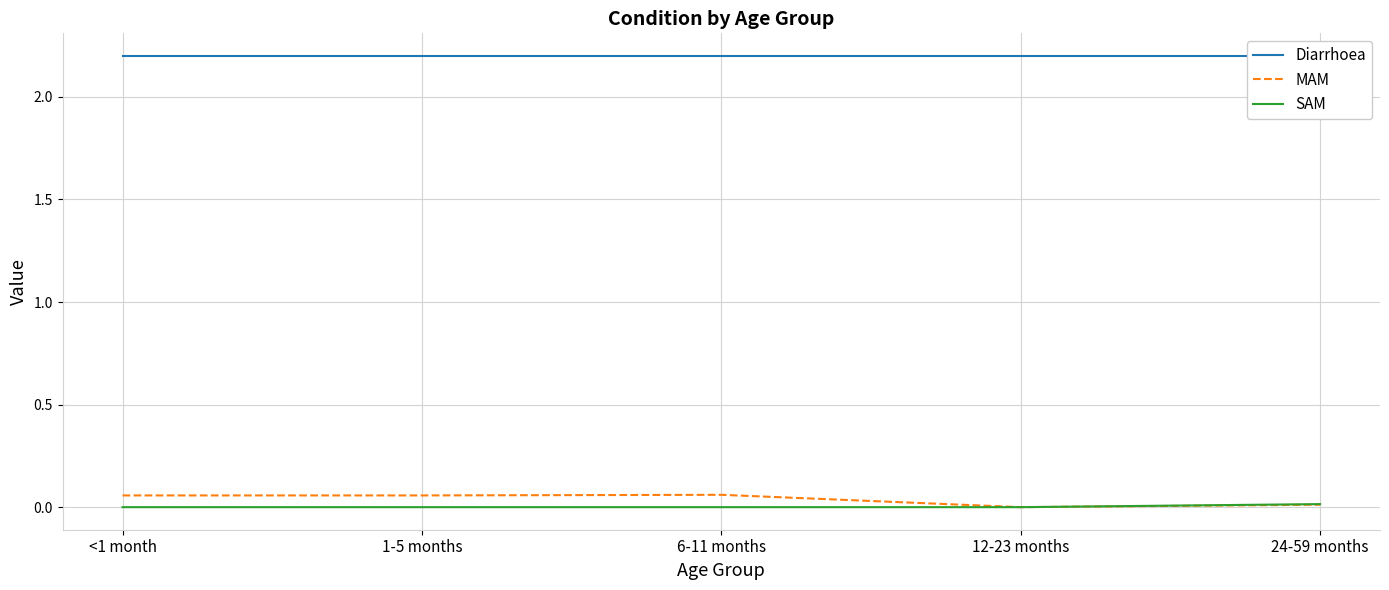

Reading left to right, list all the values displayed in this chart.

Diarrhoea: <1 month=2.2	1-5 months=2.2	6-11 months=2.2	12-23 months=2.2	24-59 months=2.2
MAM: <1 month=0.1	1-5 months=0.1	6-11 months=0.1	12-23 months=0.0	24-59 months=0.0
SAM: <1 month=0.0	1-5 months=0.0	6-11 months=0.0	12-23 months=0.0	24-59 months=0.0